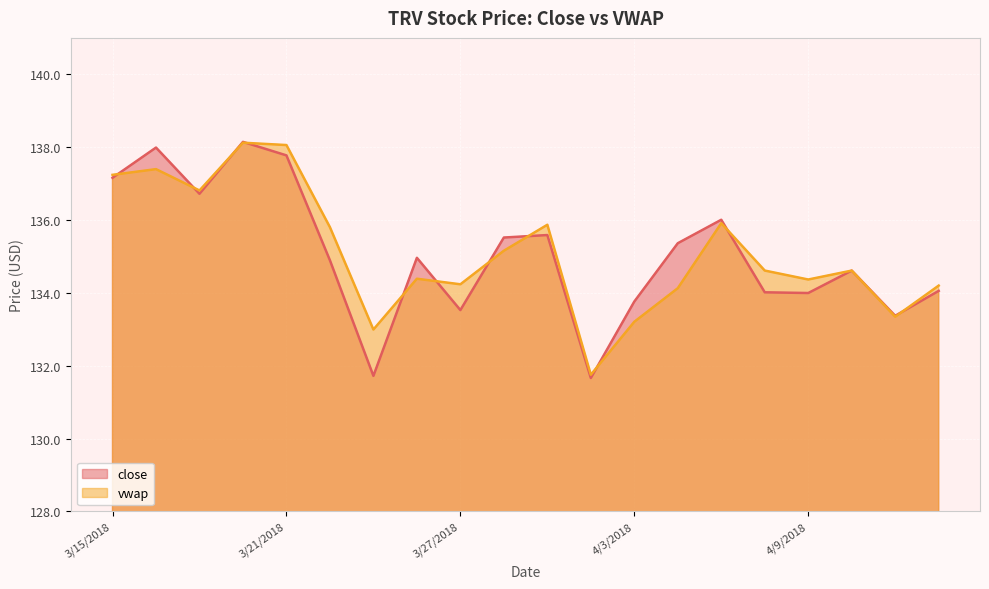

How many values in the close series are below 134?

6